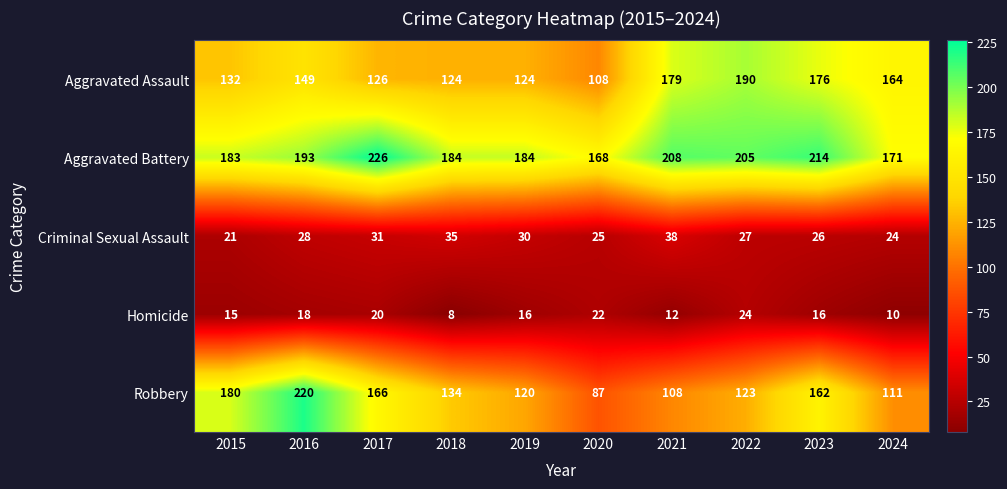

Which series has the widest spread of values?

Robbery